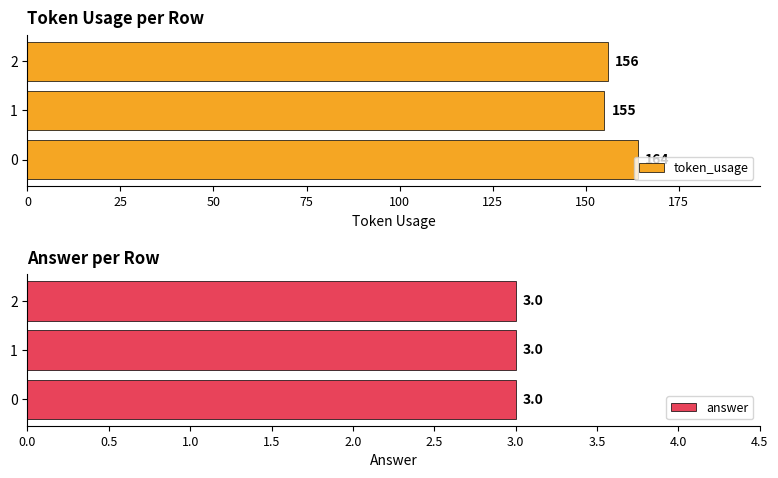

What is the difference between the maximum and minimum values in the token_usage series?

9